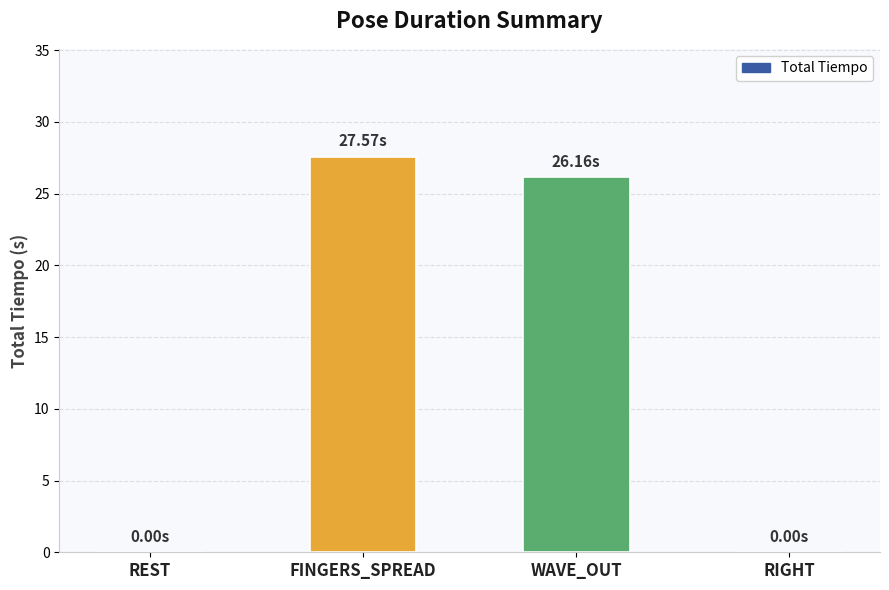

The chart shows a value of 0.0 at RIGHT. True or false?

True